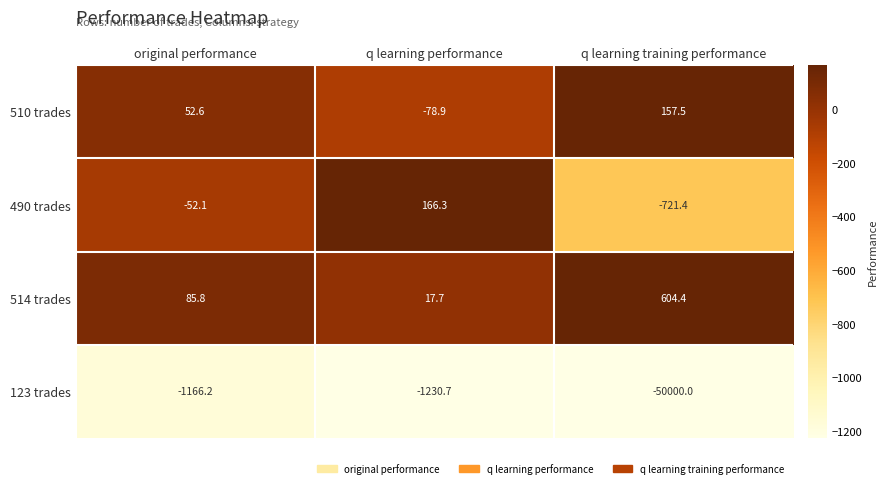

Where does the 490 trades series first go above -52?

q learning performance